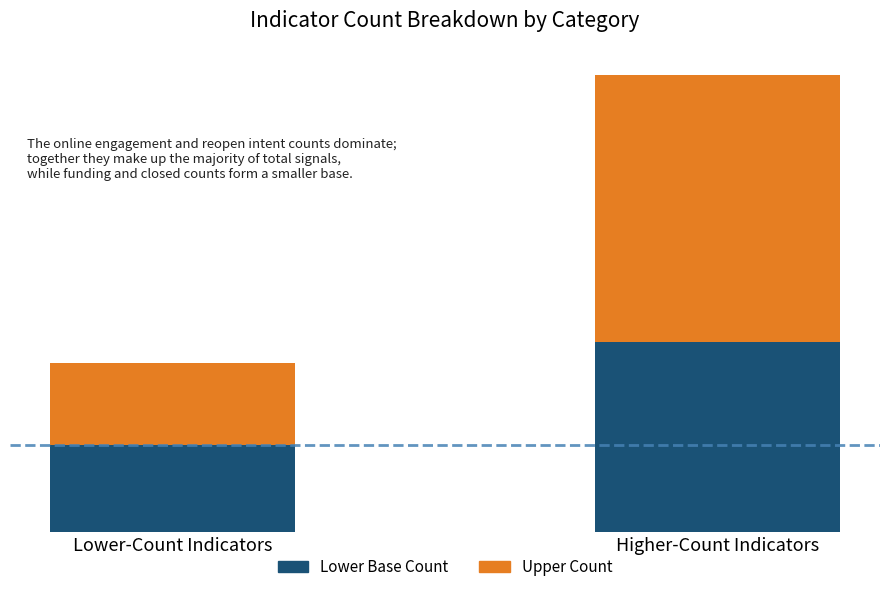

Does the chart contain any negative values?

No